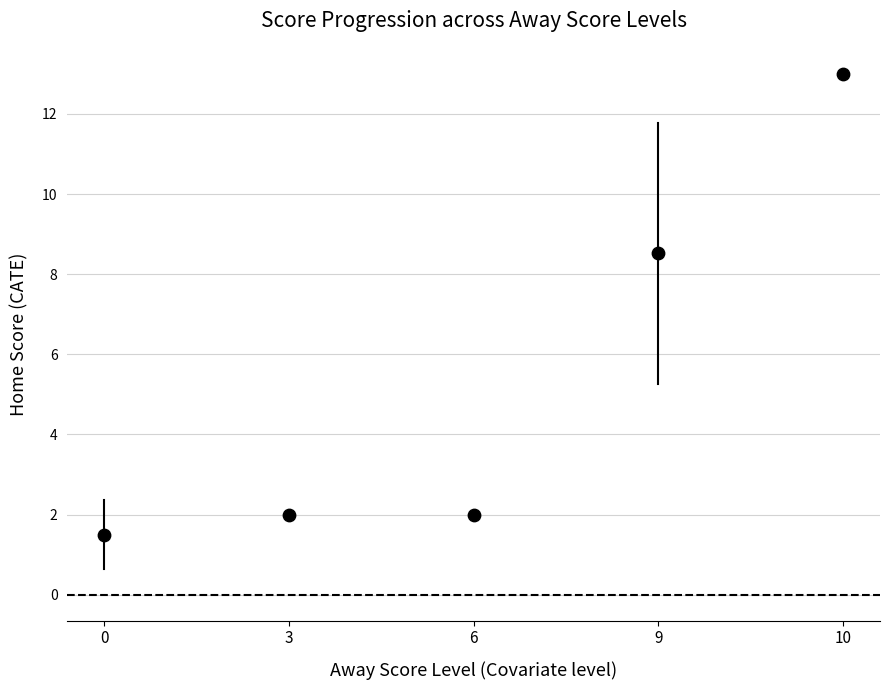

What is the range of Y values (max minus min)?

11.5